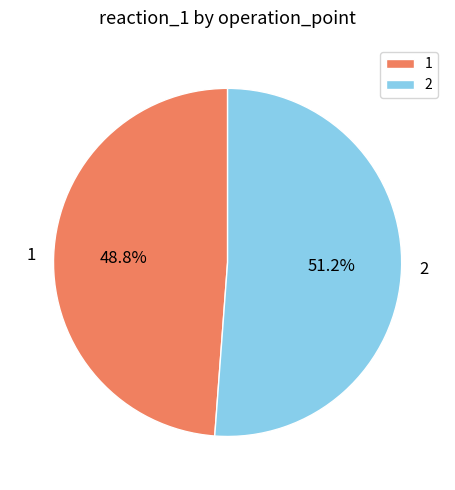

Which has a higher value, 1 or 2?

2